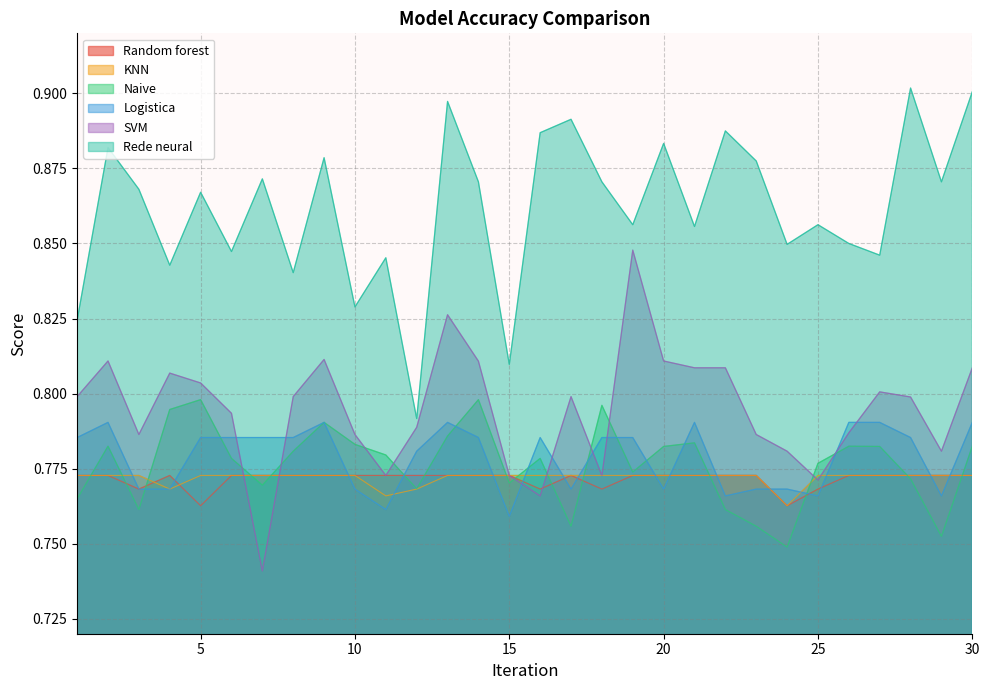

What is the value of the Random forest point at the 29th from the left?

0.8